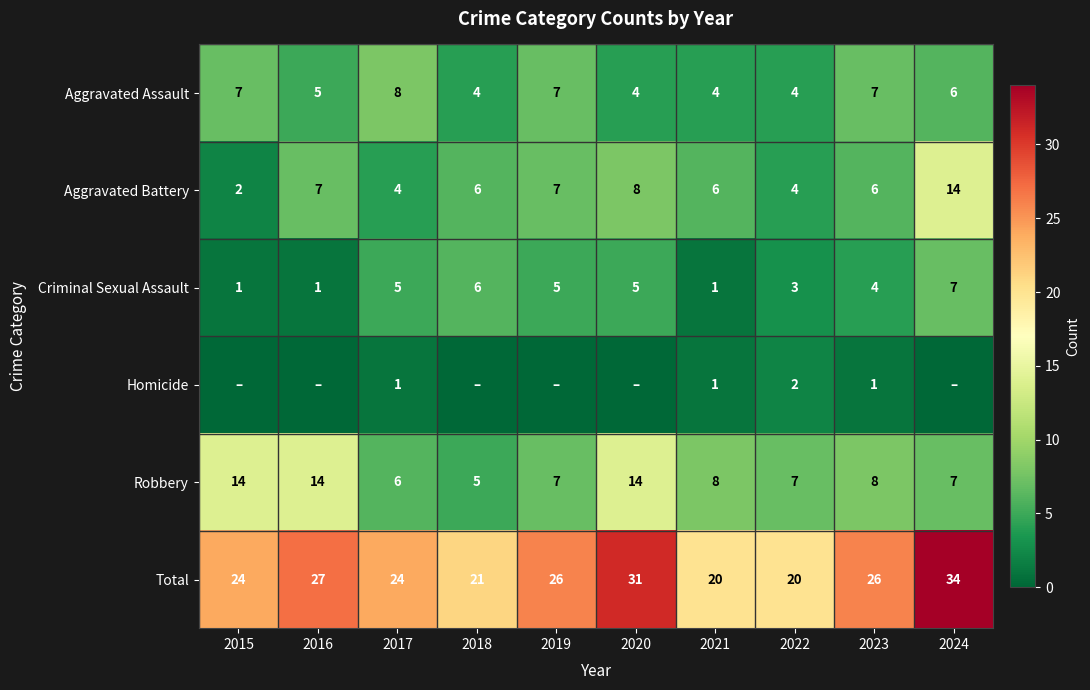

Is it true that Criminal Sexual Assault equals 2 at 2017?

False